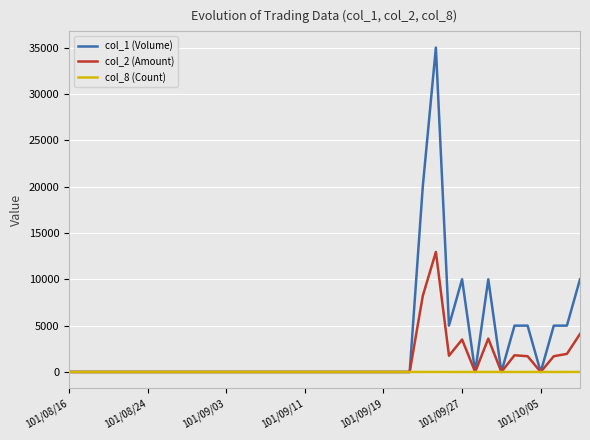

How many values in the col_2 (Amount) series exceed 0?

10